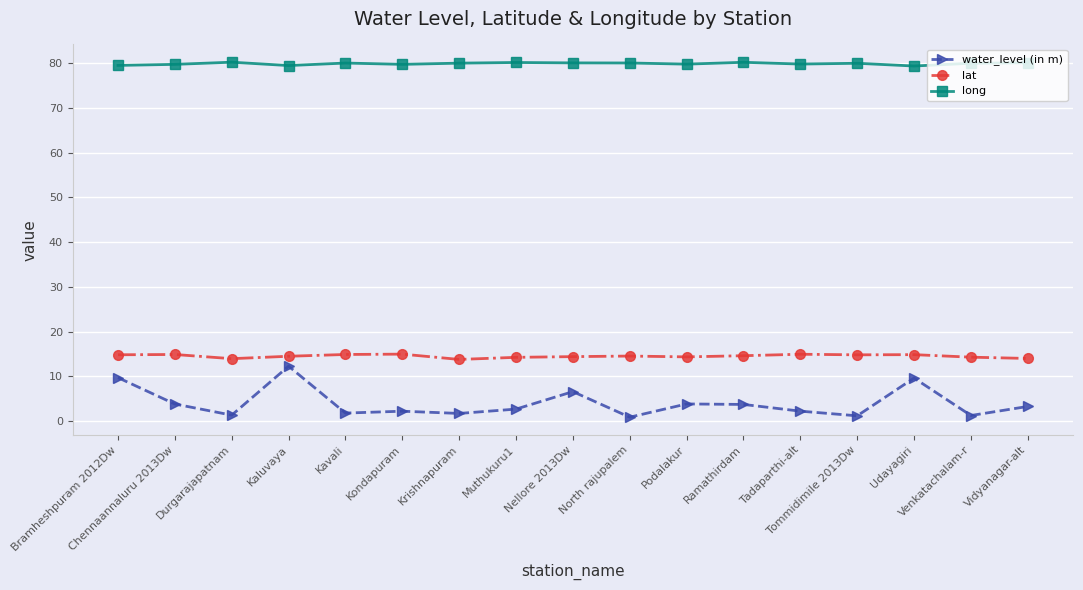

True or false: long and lat cross at least once.

False